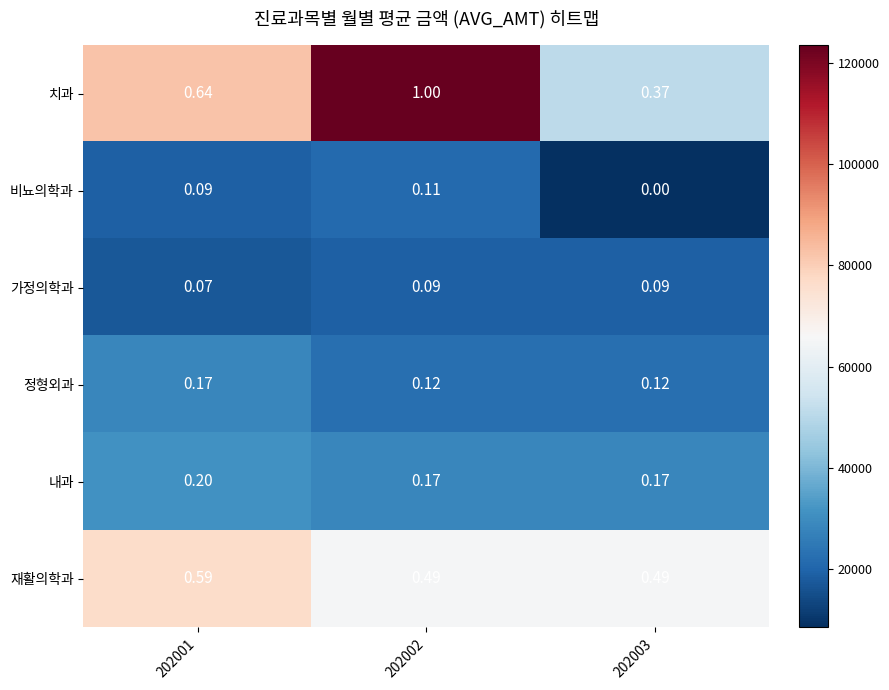

Which series has the largest range (max minus min)?

치과